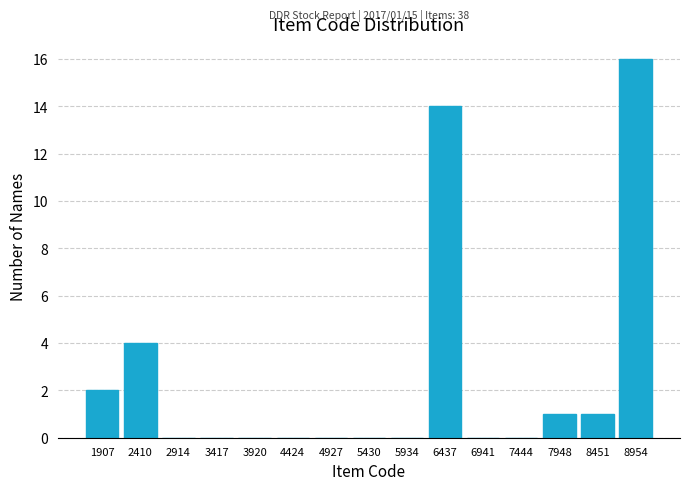

Over which range of the x-axis is the bar tallest?

8700 to 9200